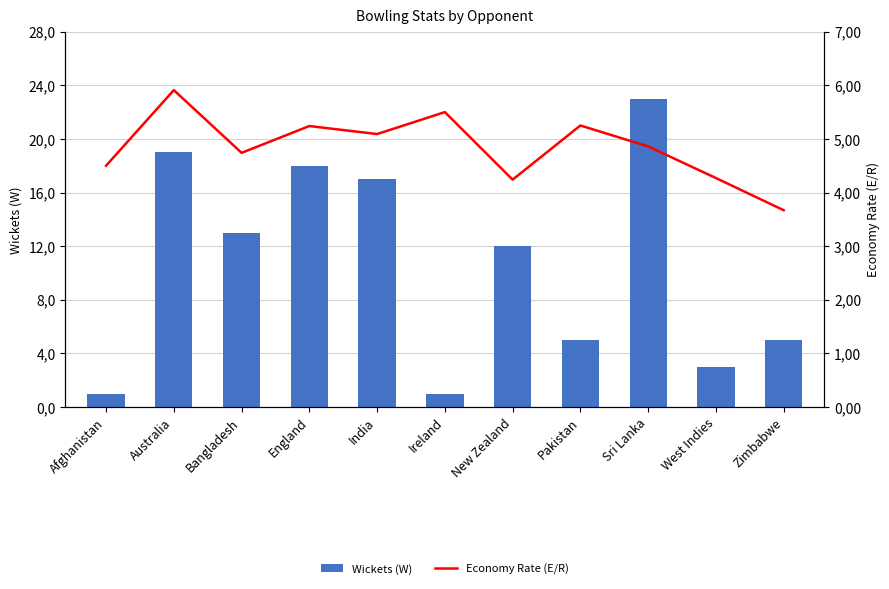

At which label does Wickets (W) first exceed 12?

Australia